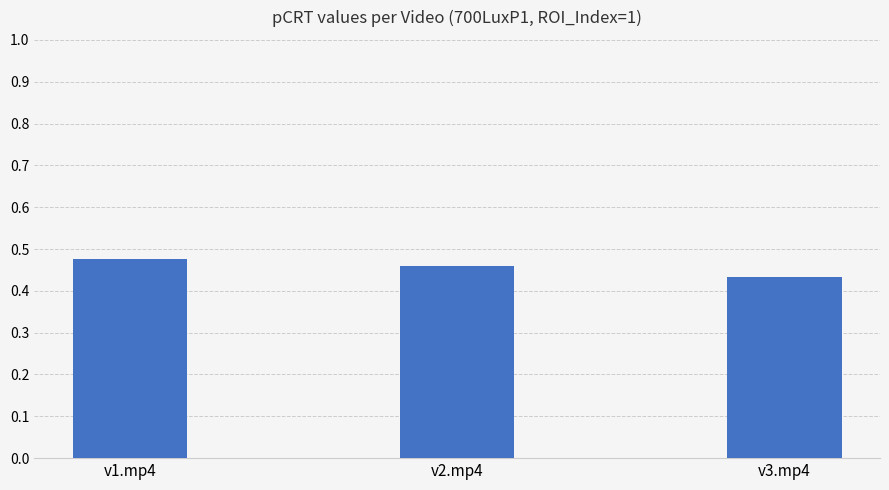

What is the label of the 2nd bar from the left?

v2.mp4